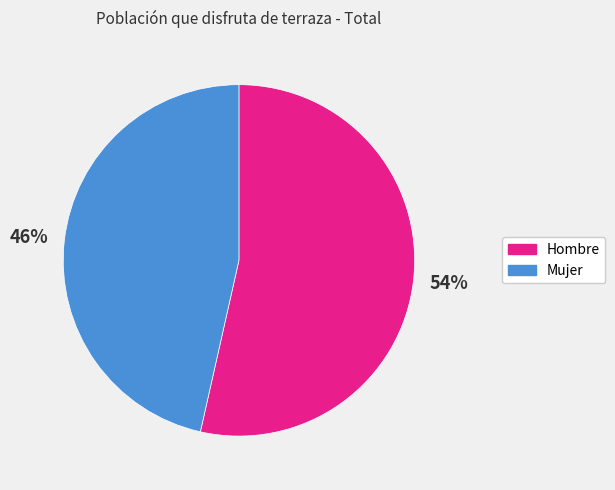

Rank the categories by value from highest to lowest.

Hombre, Mujer